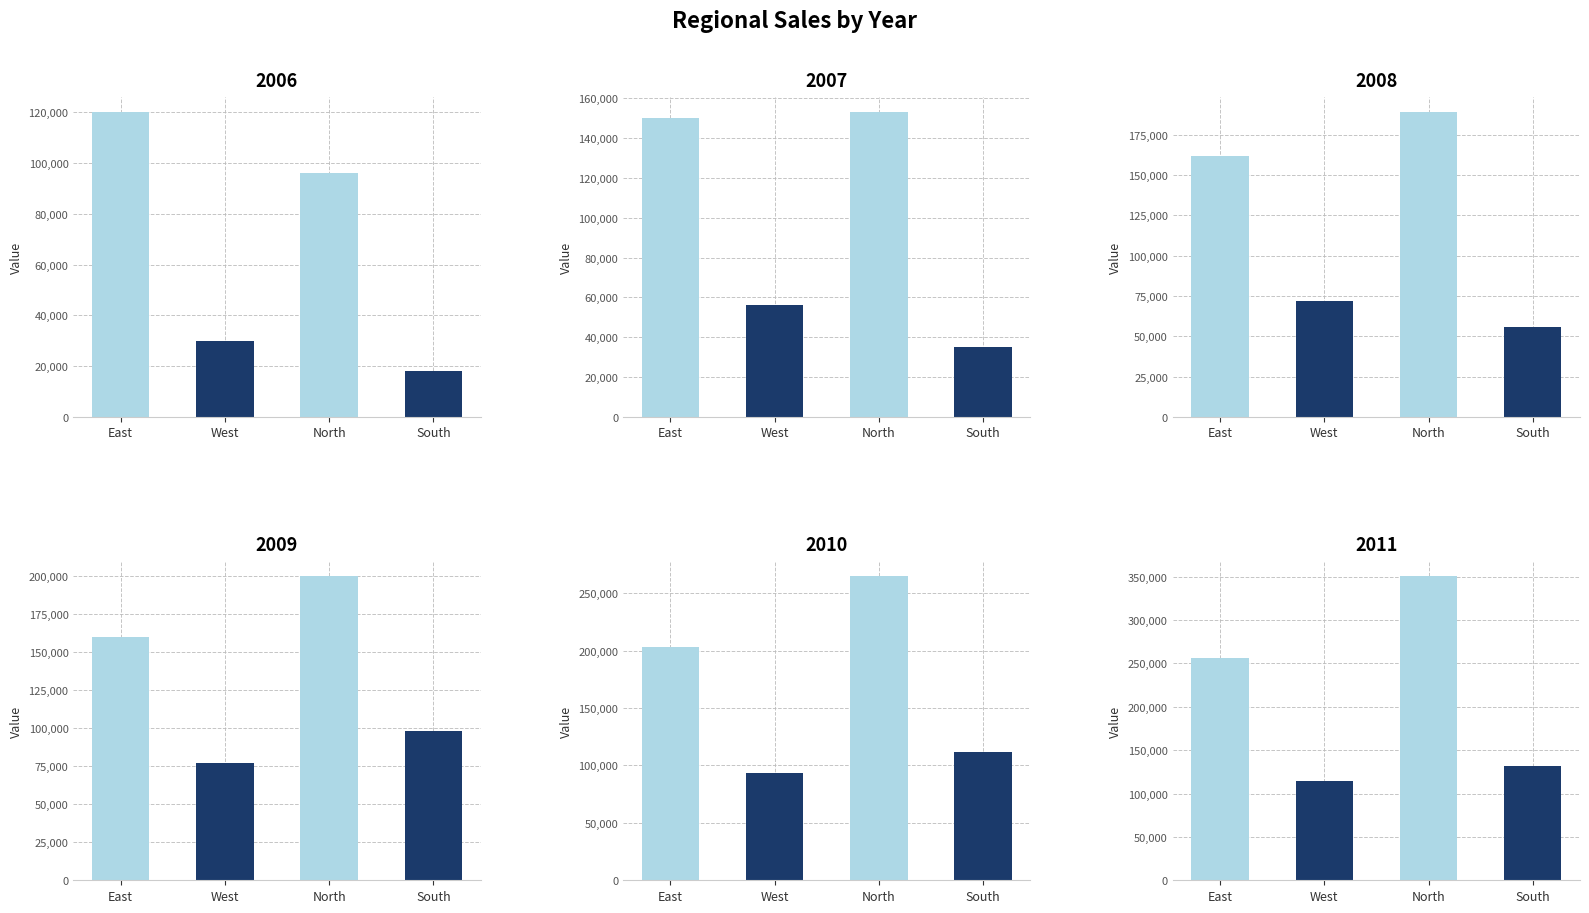

Where is 2009 nearest to the value 138500?

East